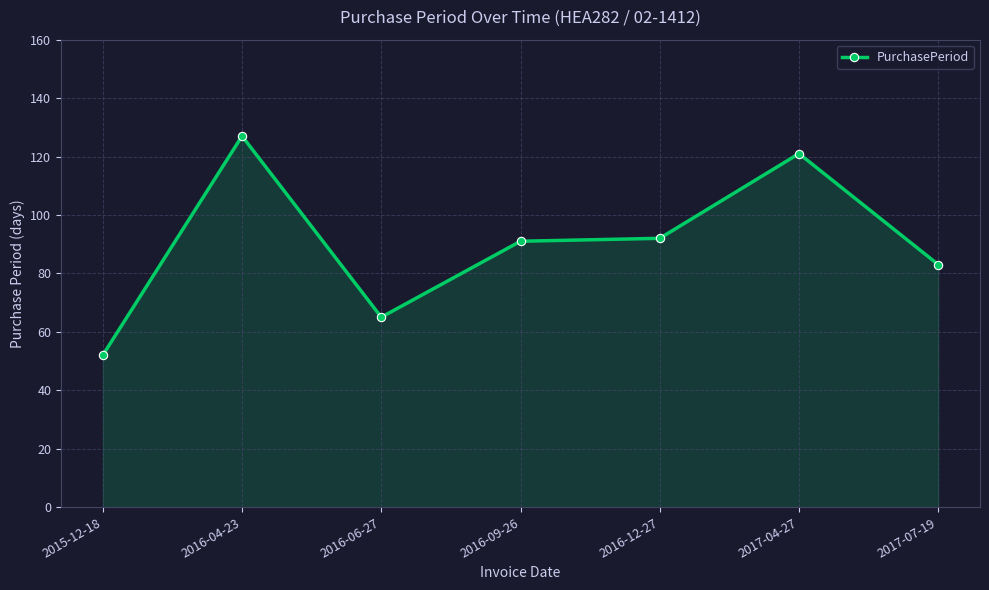

Is it true that the value at 2016-12-27 is 92?

True